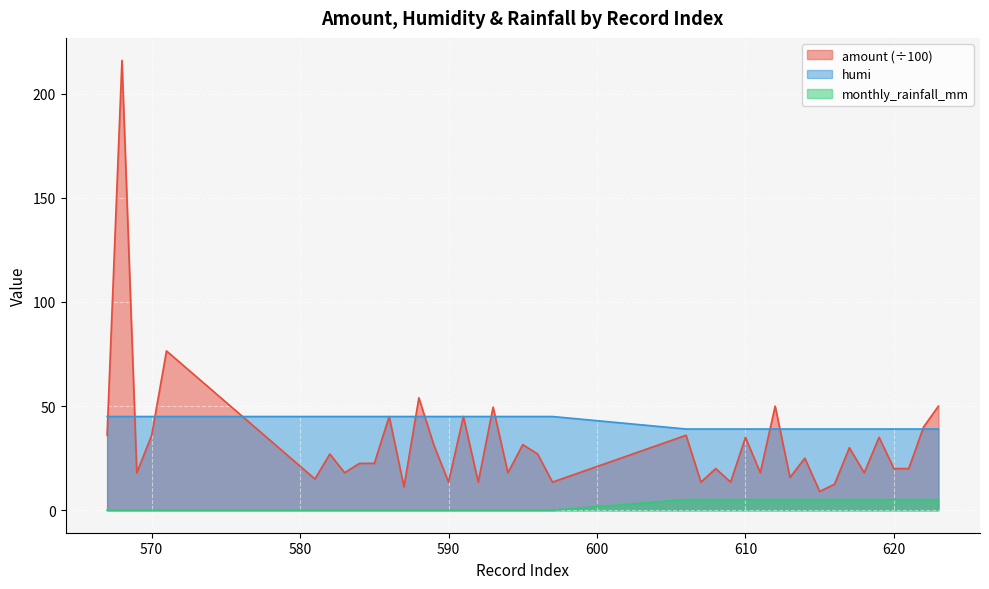

How many lines are shown in the chart?

3